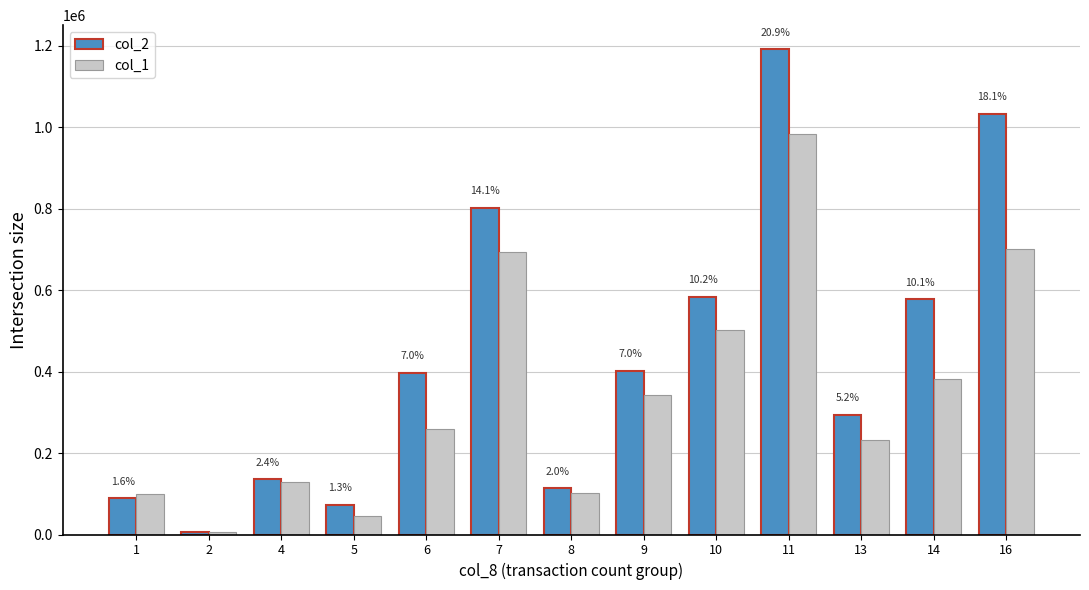

Rank the series by their average value, from lowest to highest.

col_1, col_2